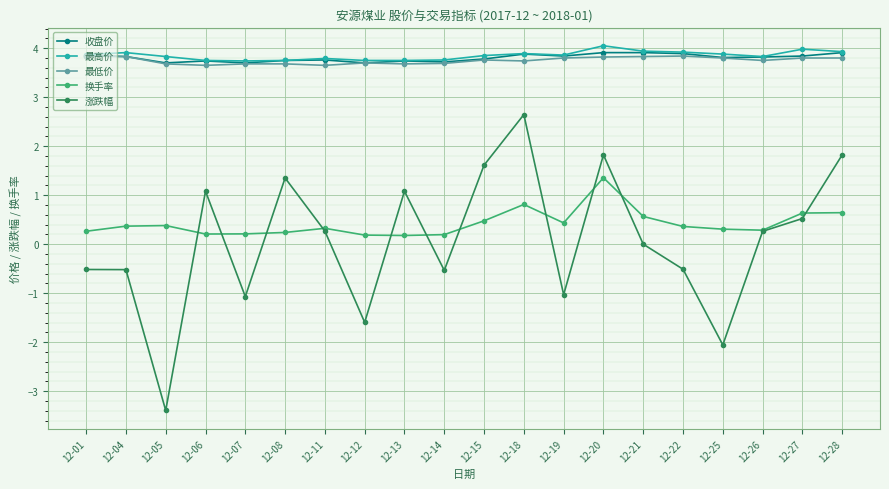

What is the value of the 最低价 point at the 15th from the left?

3.8